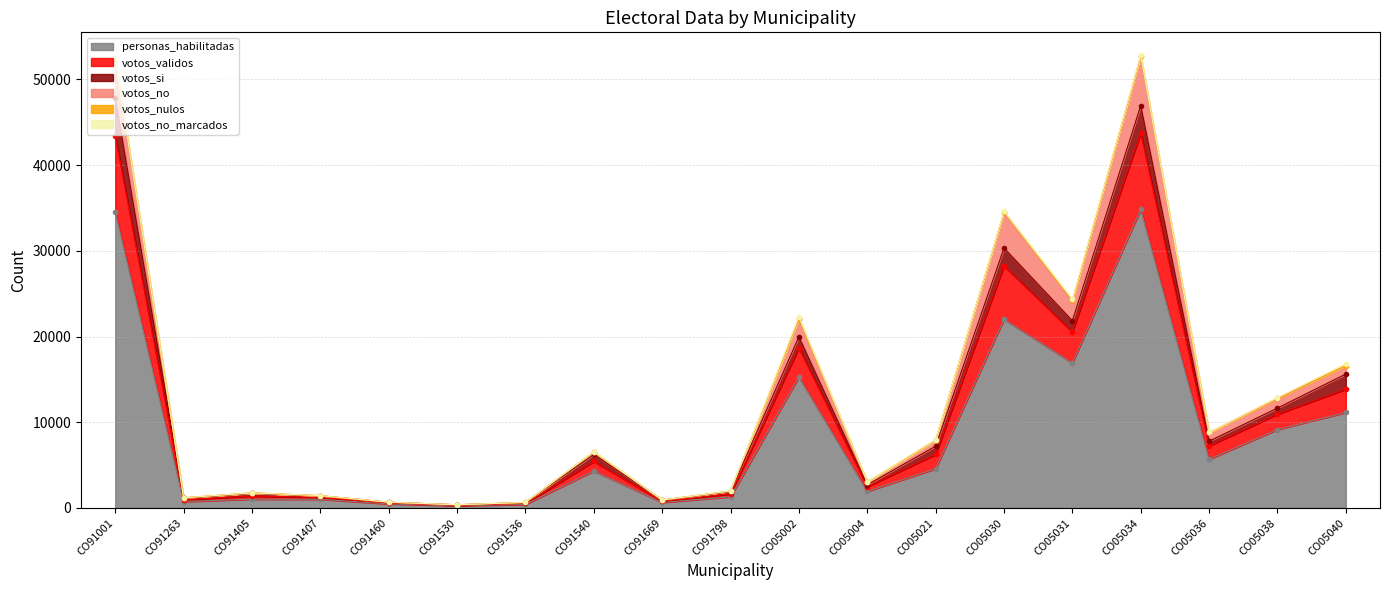

The personas_habilitadas series shows 405 at CO91536. True or false?

True